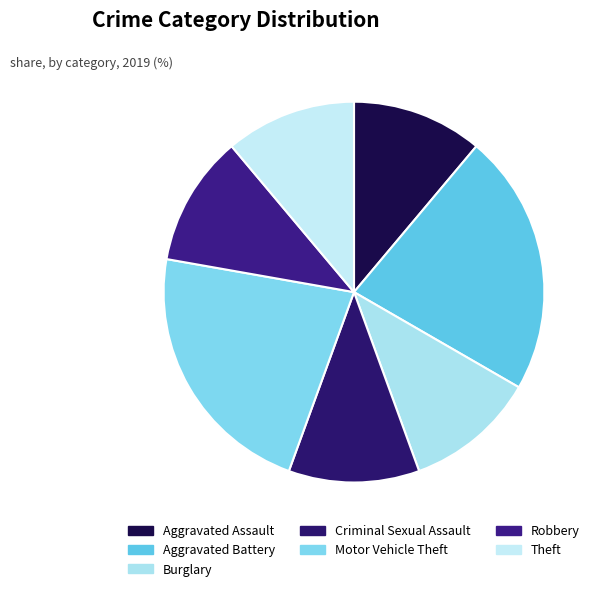

True or false: Criminal Sexual Assault accounts for 19% of the total.

False